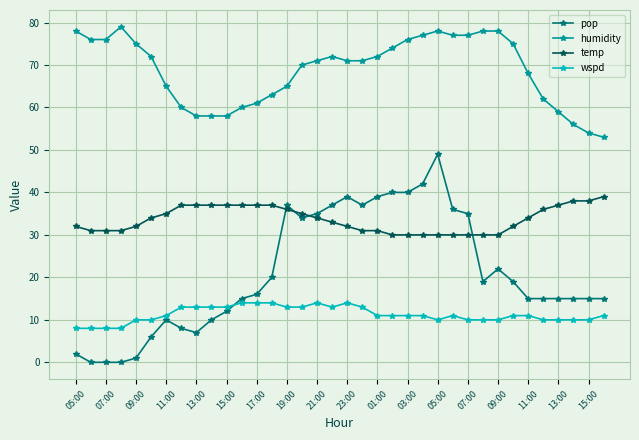

Which series has the widest spread of values?

pop